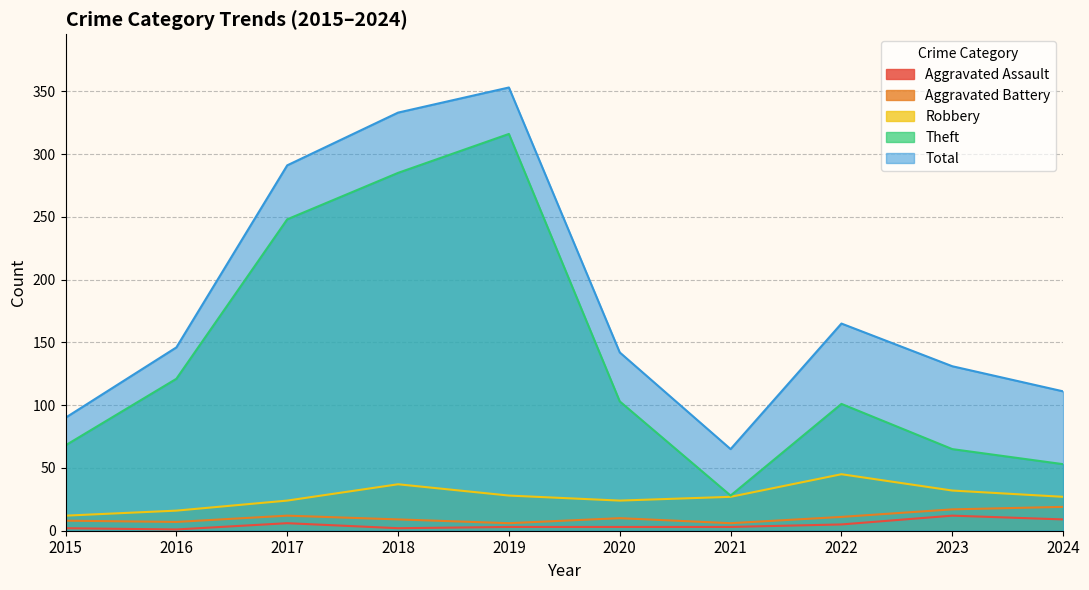

True or false: Theft and Total cross at least once.

False